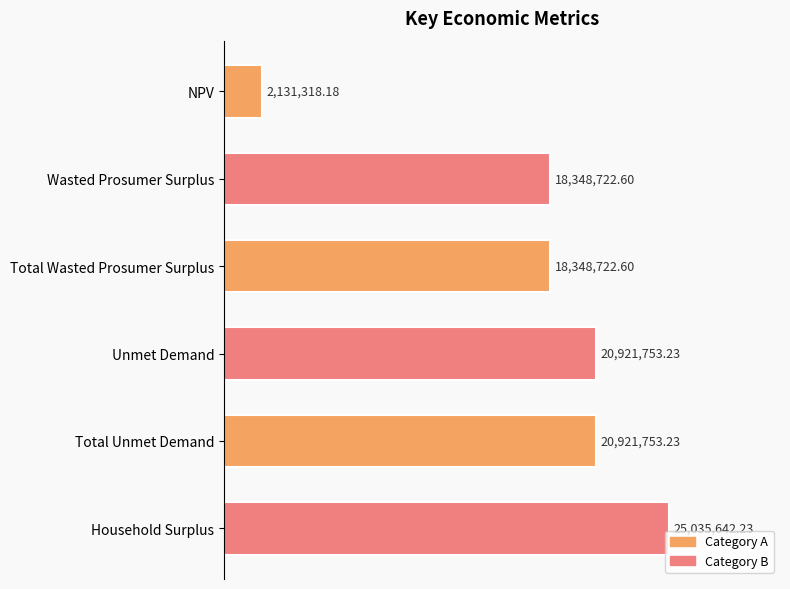

Are the bars horizontal?

Yes